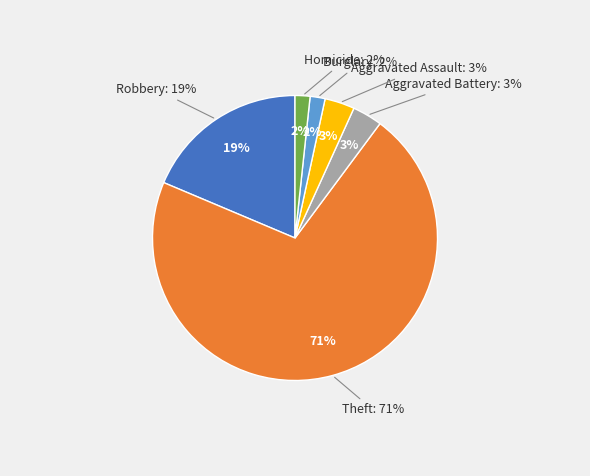

To the nearest percent, what is the combined percentage of Aggravated Battery and Robbery?

22%